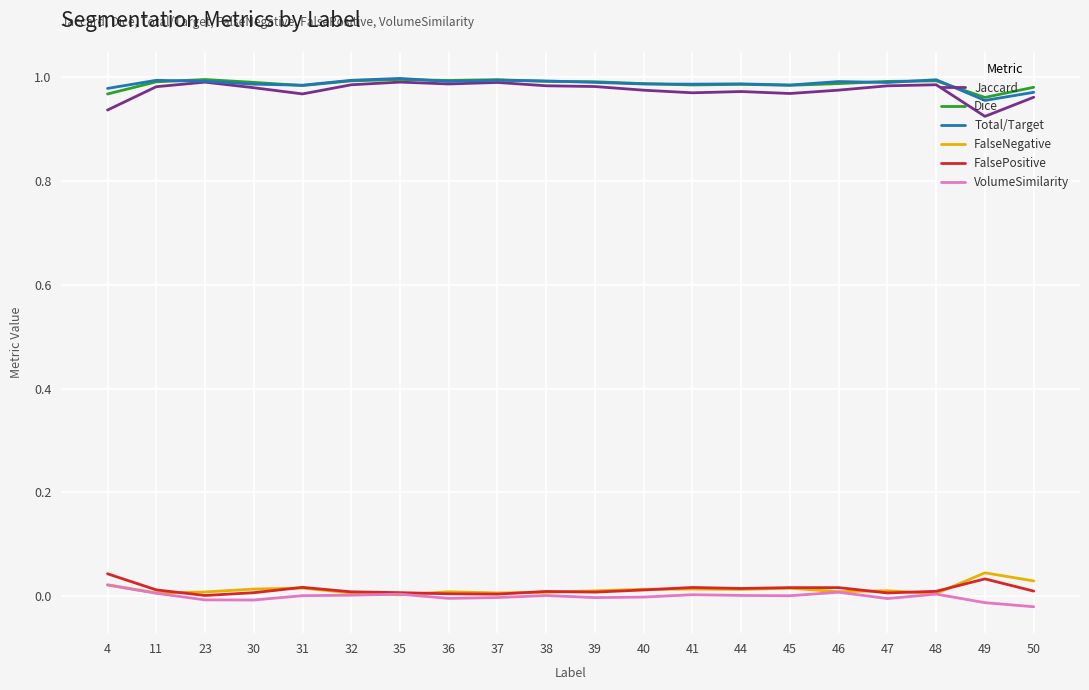

What are all the series names shown in the legend?

Jaccard, Dice, Total/Target, FalseNegative, FalsePositive, VolumeSimilarity